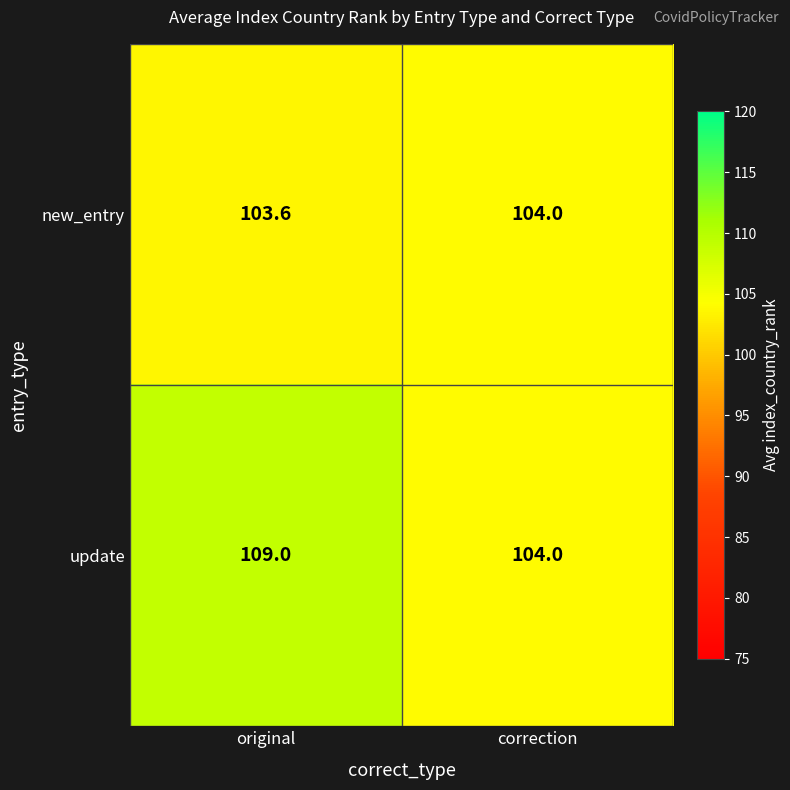

List the series in order of their peak value, highest first.

update, new_entry